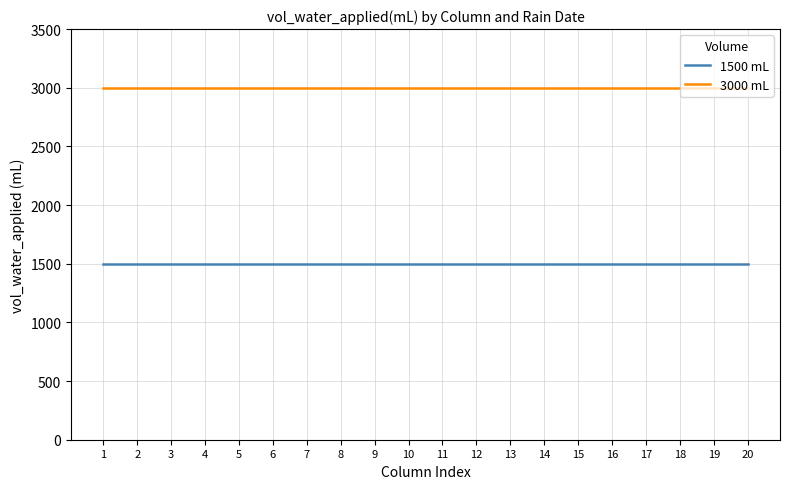

What is the minimum value shown in the chart?

1500